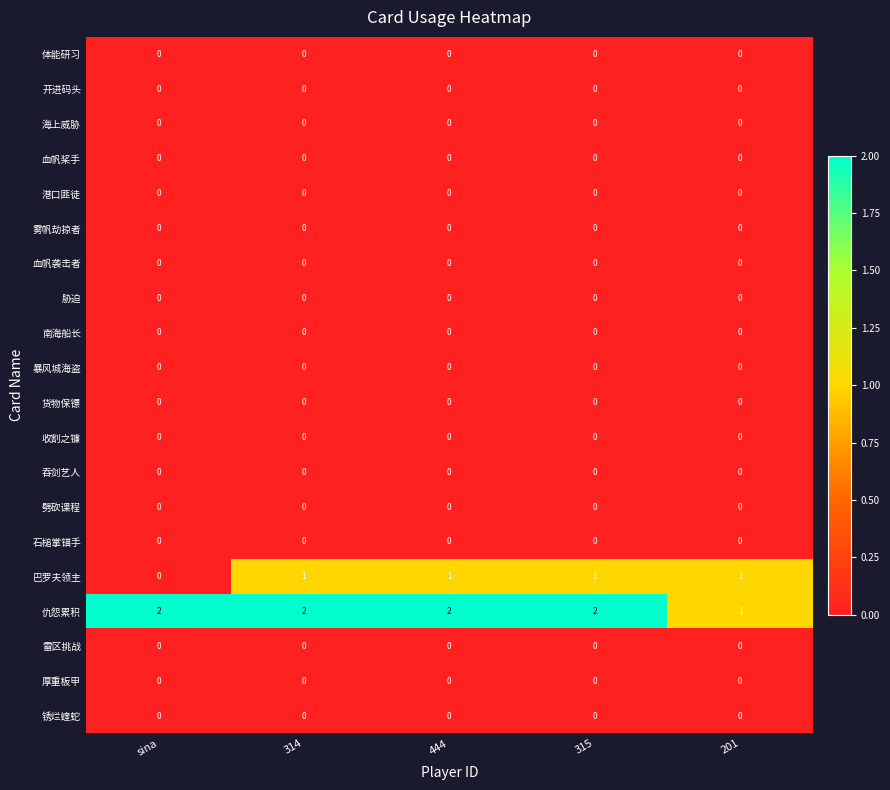

Between sina and 314, which series saw the biggest shift?

巴罗夫领主